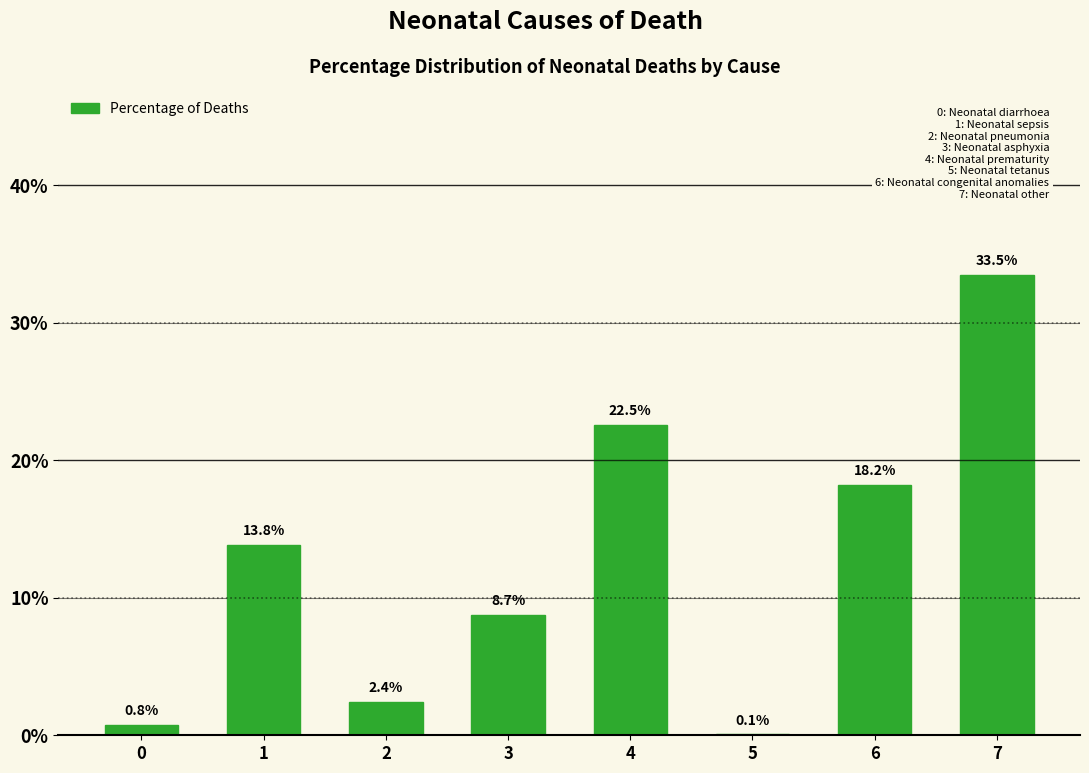

Reading right to left, list all the values displayed in this chart.

7=33.5	6=18.2	5=0.1	4=22.5	3=8.7	2=2.4	1=13.8	0=0.8